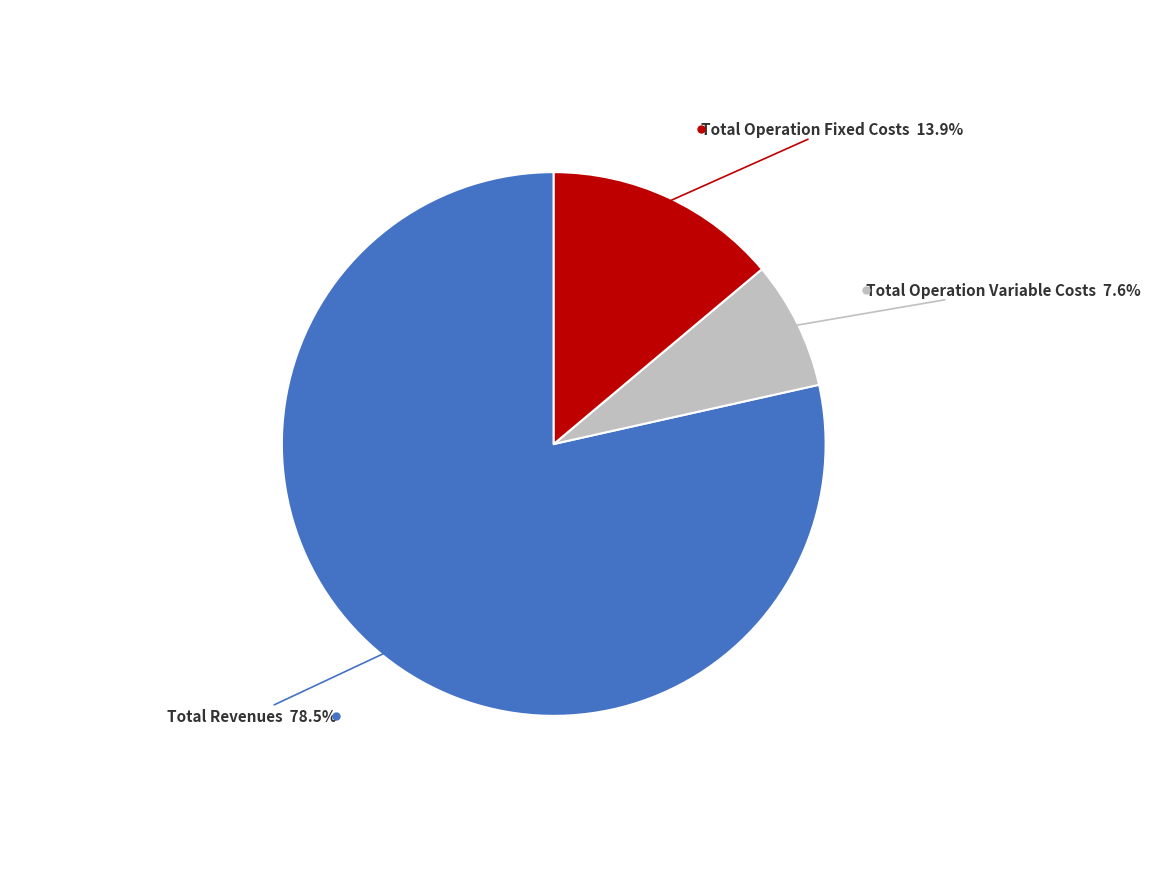

Is there any slice that represents more than half of the pie?

Yes